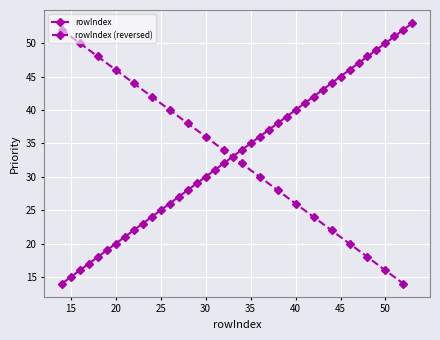

Is this an area chart (filled region under the line)?

No